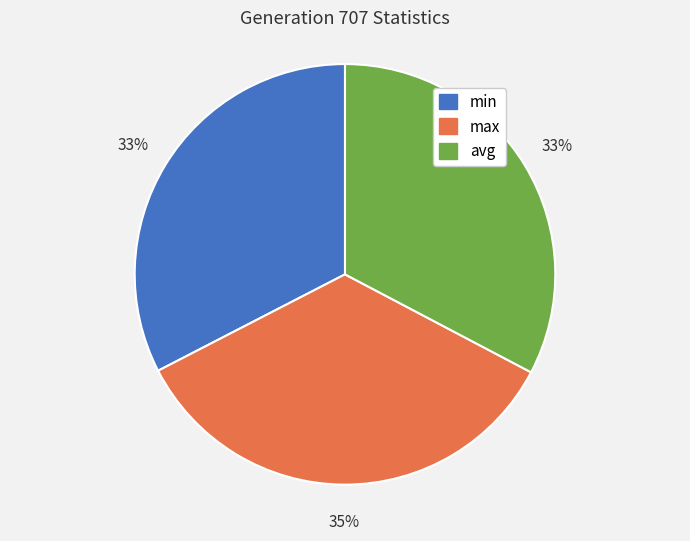

Do max and min together represent more than half of the pie?

Yes